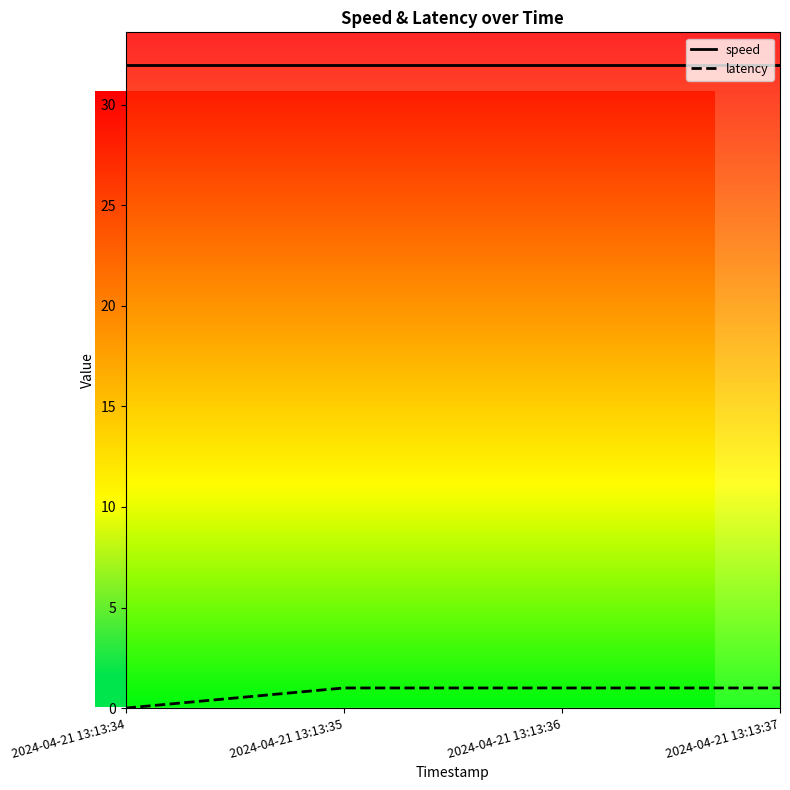

Reading left to right, extract all data points from this chart.

speed: 2024-04-21 13:13:34=32	2024-04-21 13:13:35=32	2024-04-21 13:13:36=32	2024-04-21 13:13:37=32
latency: 2024-04-21 13:13:34=0	2024-04-21 13:13:35=1	2024-04-21 13:13:36=1	2024-04-21 13:13:37=1